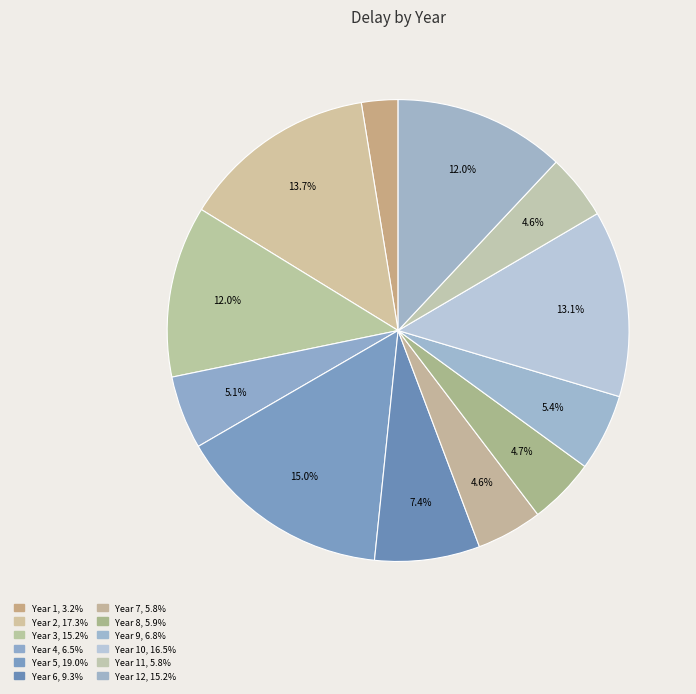

Which slice is the smallest?

1